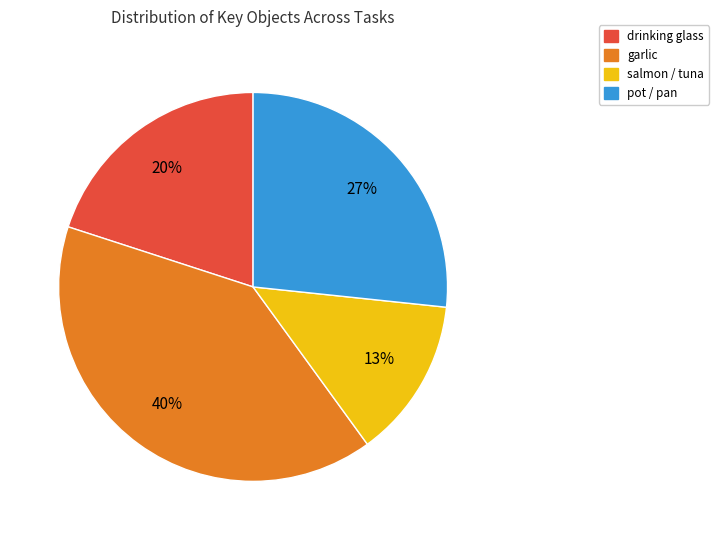

To the nearest percent, what is the average slice percentage?

25%